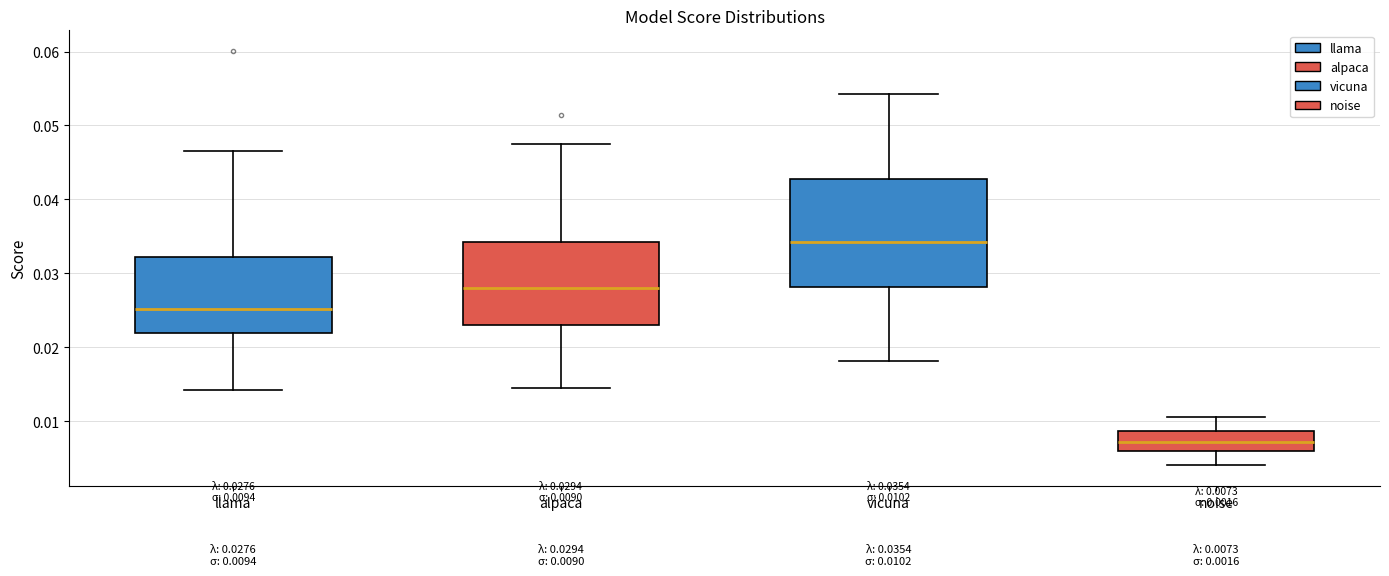

Comparing the boxes themselves (not the whiskers), which one is the tallest?

vicuna